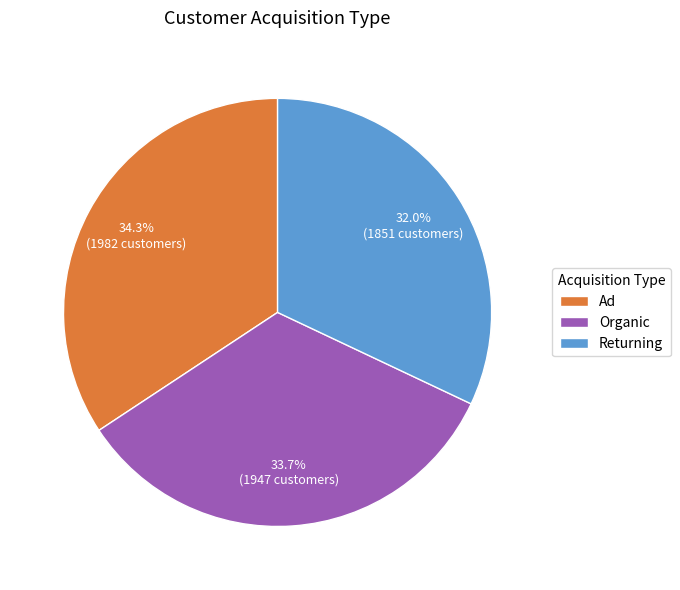

What is the ratio of the value at Organic to the value at Ad?

1.0